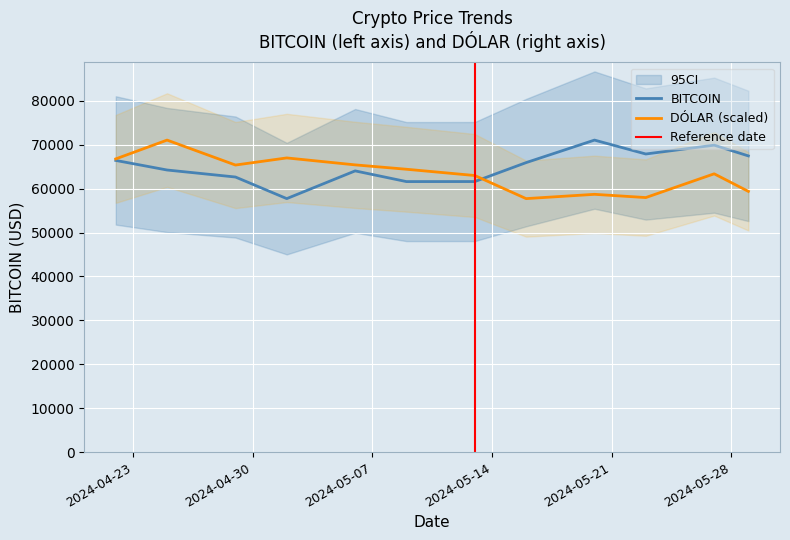

Which series has the widest spread of values?

BITCOIN